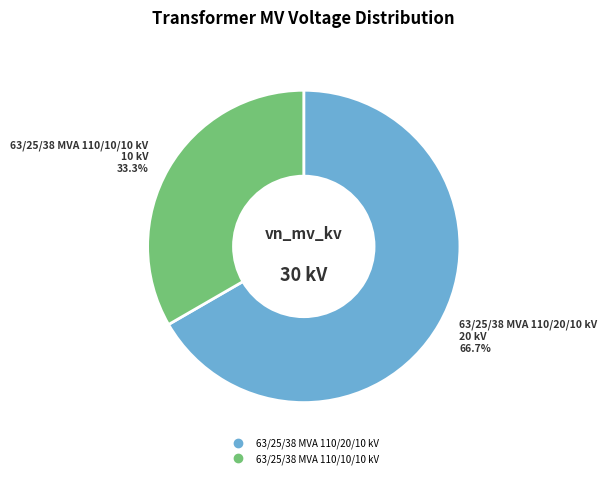

Which slice represents more than half of the pie?

63/25/38 MVA 110/20/10 kV